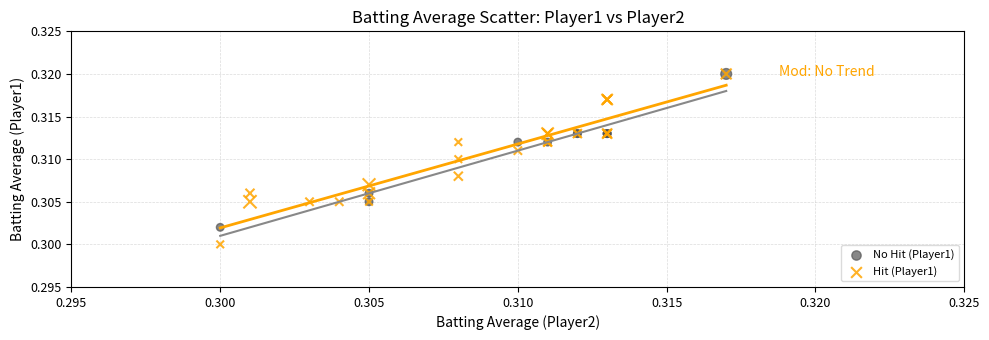

Which series reaches the minimum Y coordinate?

Hit (Player1)